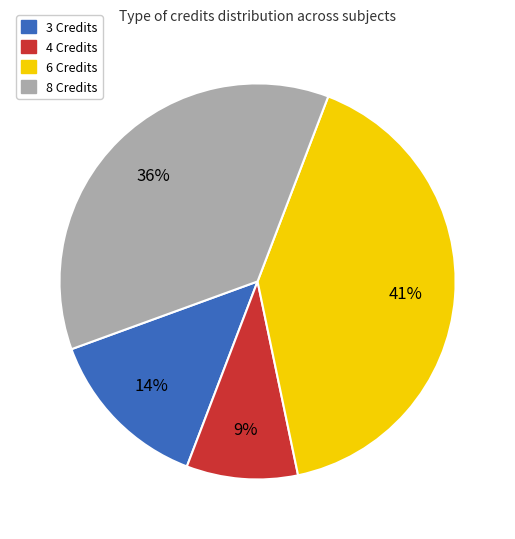

Does any single category account for the majority?

No